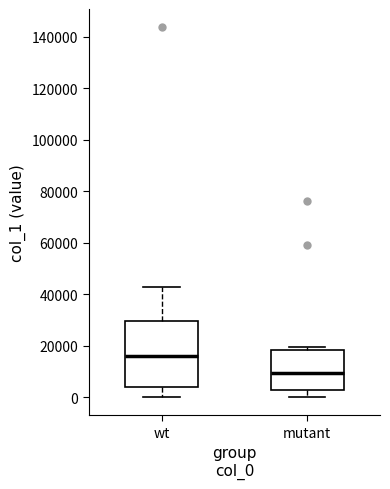

Reading left to right, read every box against the y-axis: the position of its median line, the range the box covers, and the ends of its whiskers. The values are not printed on the chart, so give them approximately, as read against the axis.

wt: median 16000, box 4000 to 30000, whiskers 0 to 42000
mutant: median 10000, box 2000 to 18000, whiskers 0 to 20000